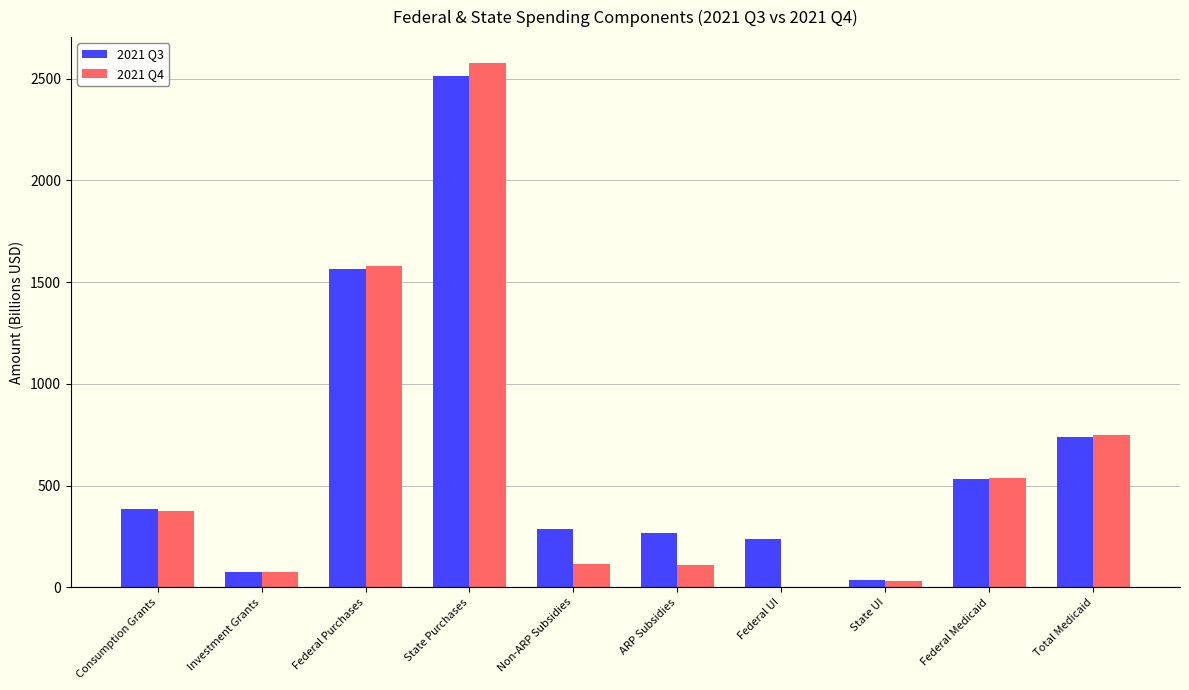

Which series has the largest total across all categories?

2021 Q3